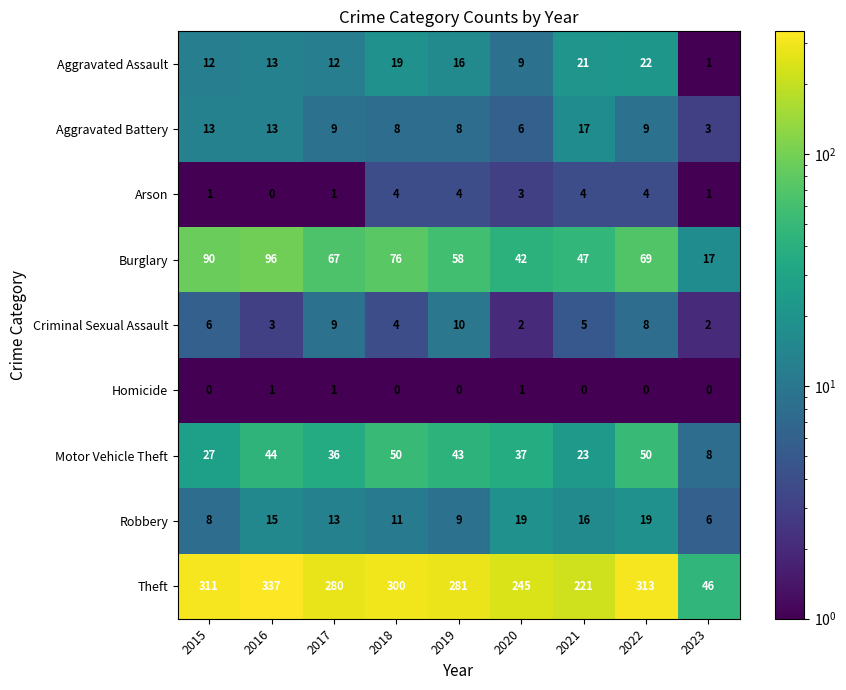

Which series has the widest spread of values?

Theft